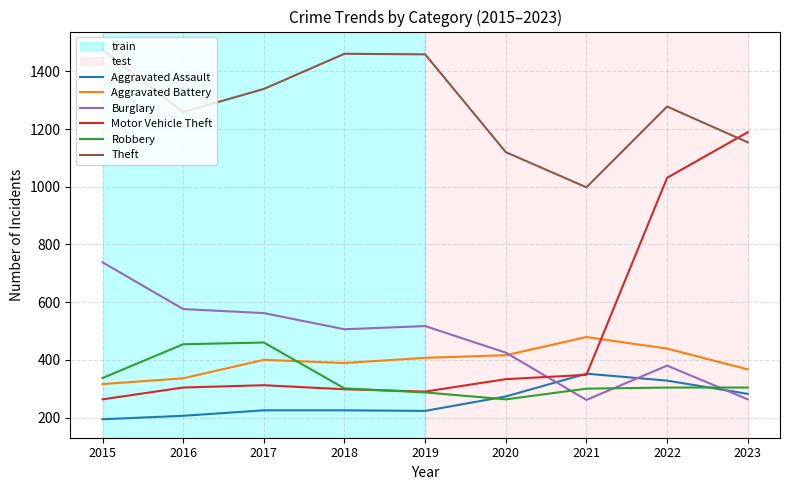

Does the chart display data point markers on the line(s)?

No